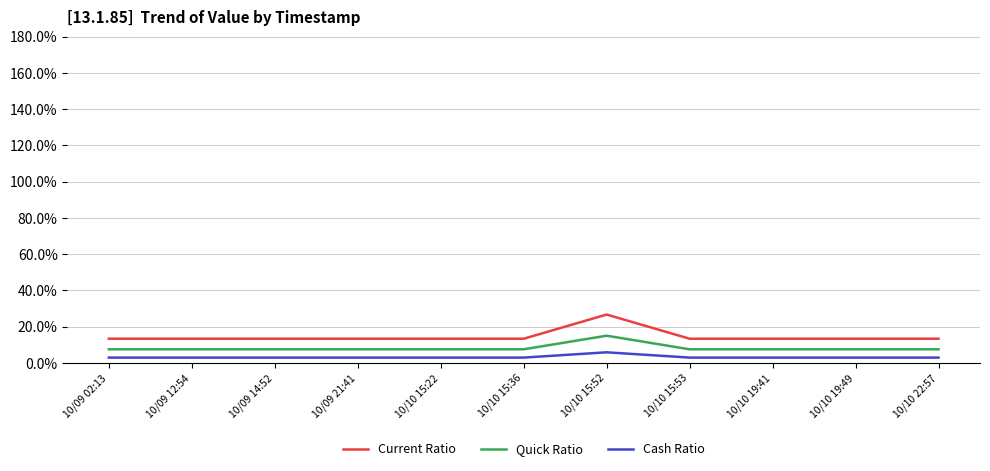

Which series has the widest spread of values?

Current Ratio